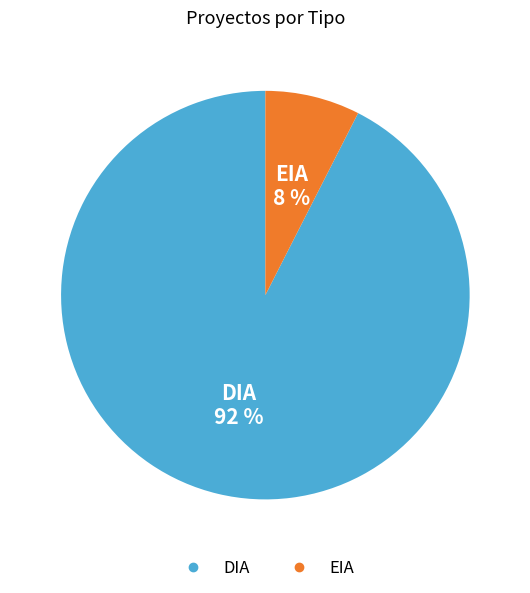

True or false: DIA accounts for 92% of the total.

True